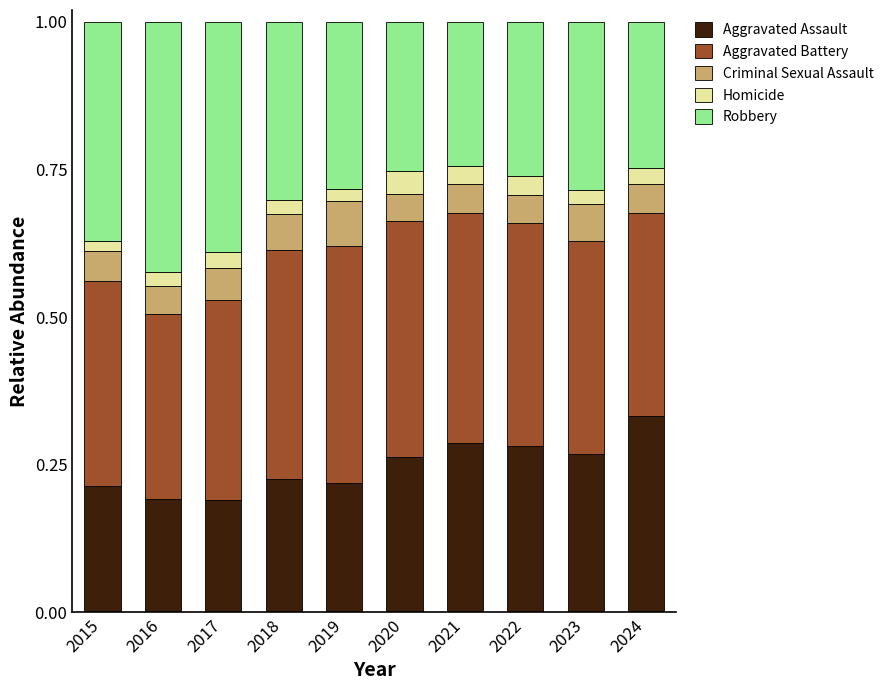

Is it true that Aggravated Assault equals 0.3 at 2016?

False